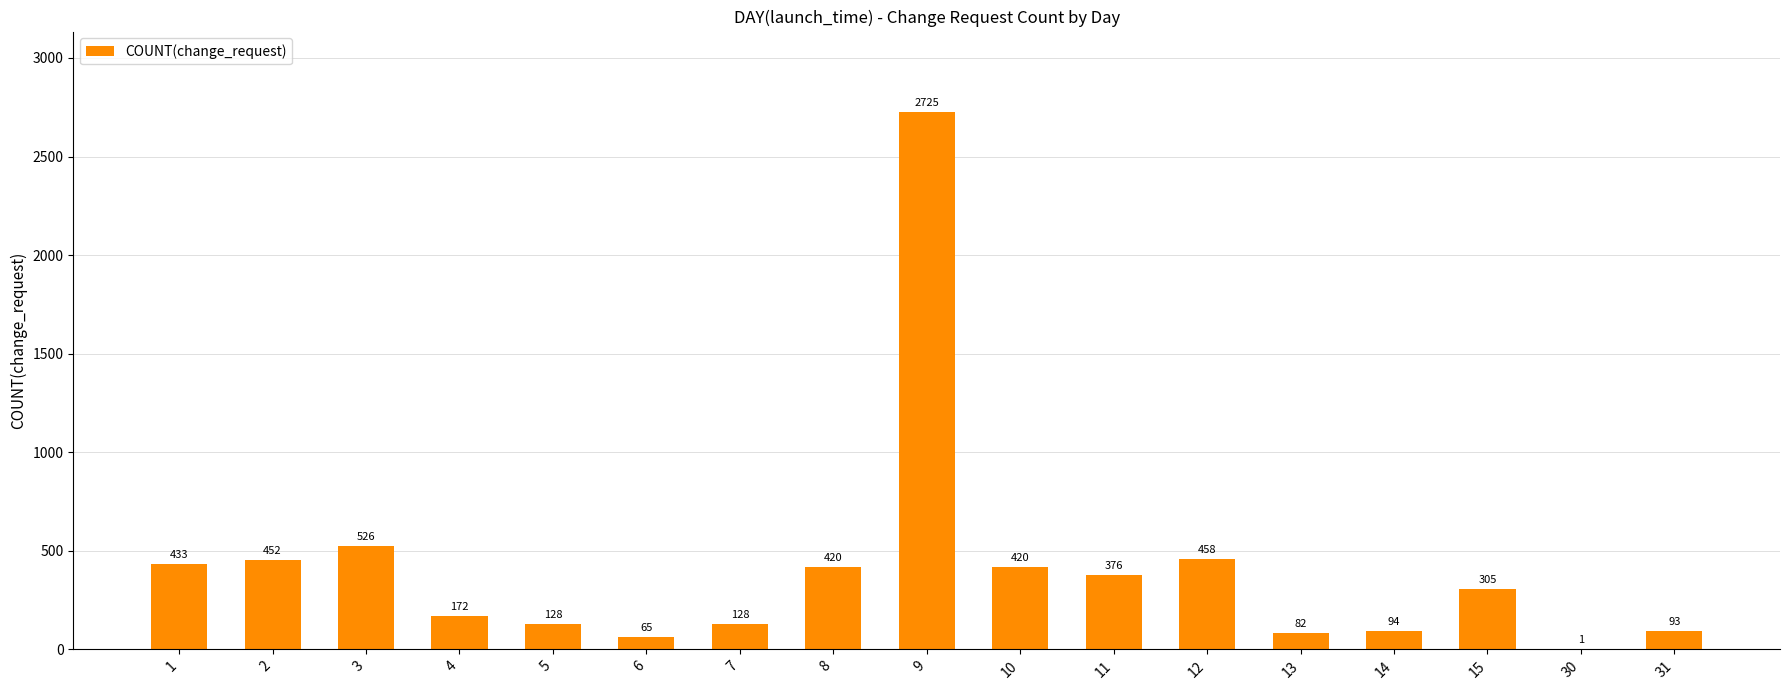

Where does the data first go above 305?

1